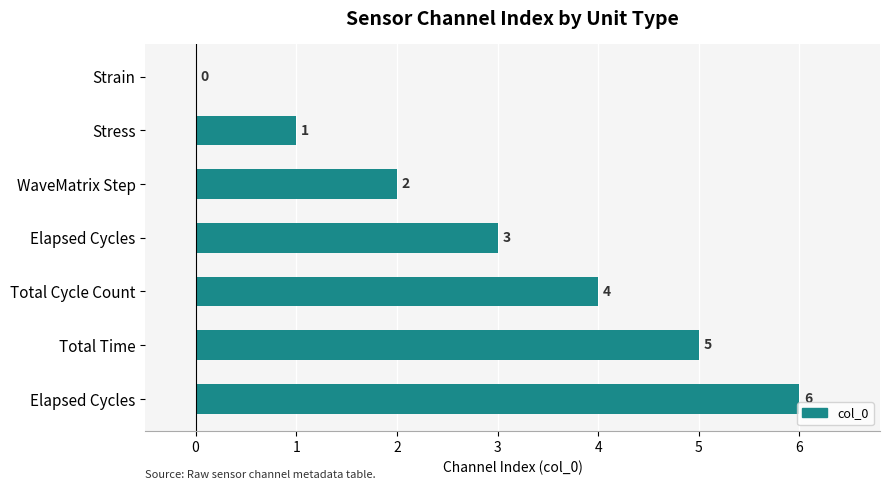

The value at Strain is -3. True or false?

False